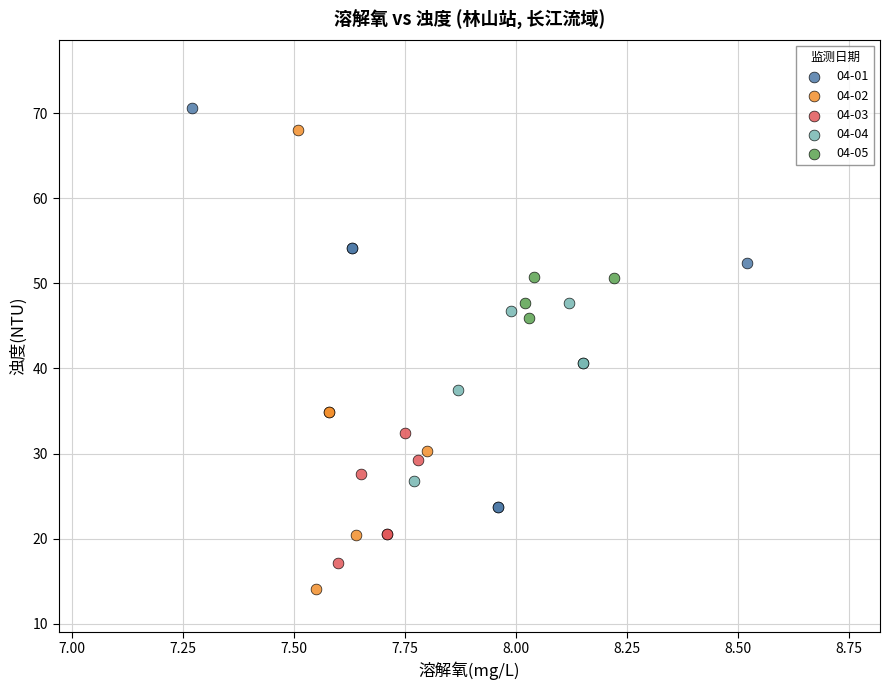

Which series reaches the minimum Y coordinate?

04-02